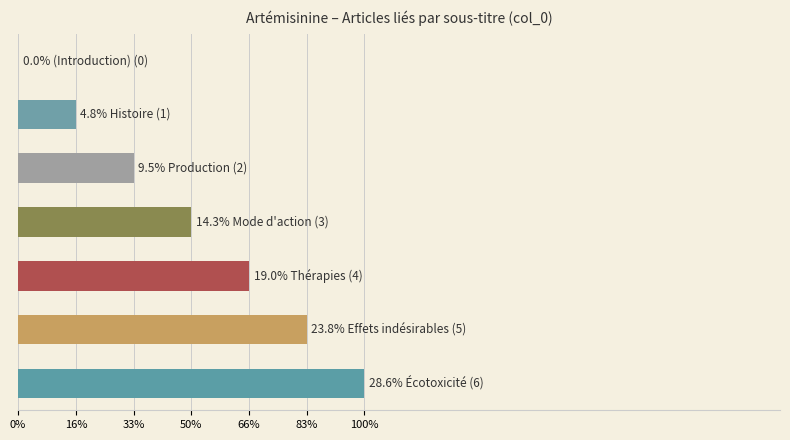

How many values are between 1 and 5?

5